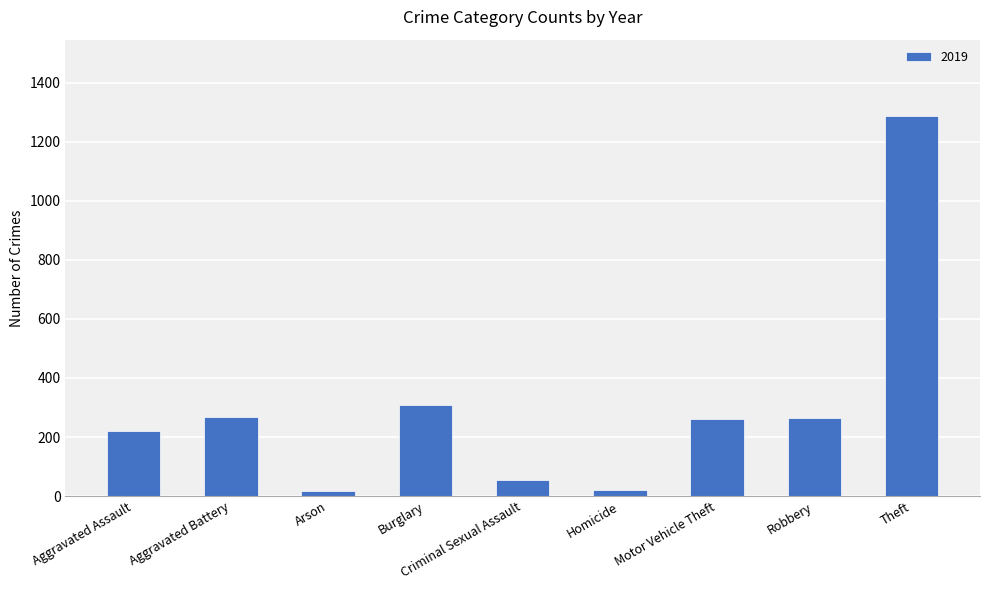

The value at Aggravated Assault is 312. True or false?

False